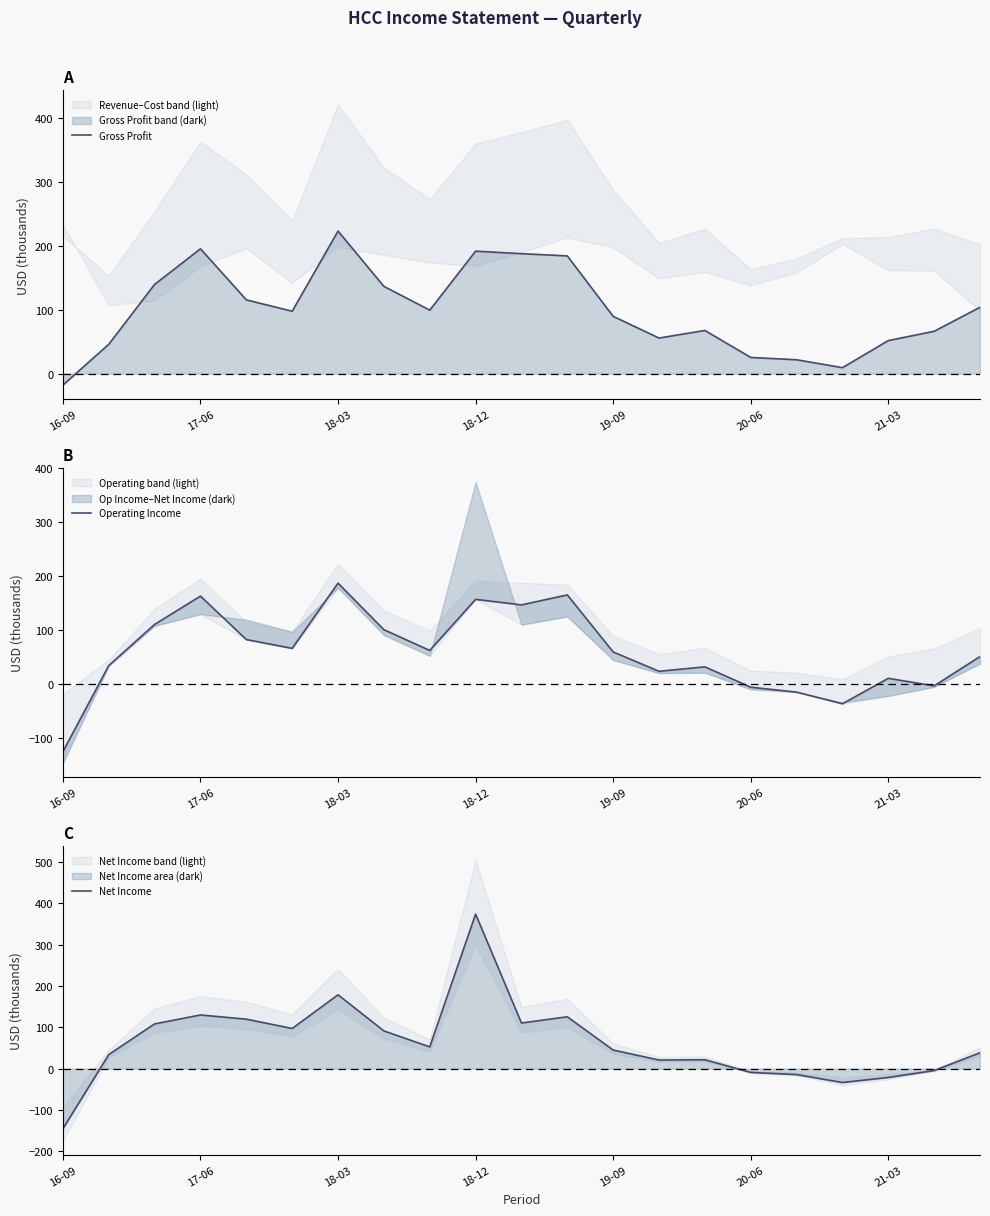

How many data points in Net Income are less than 45?

10